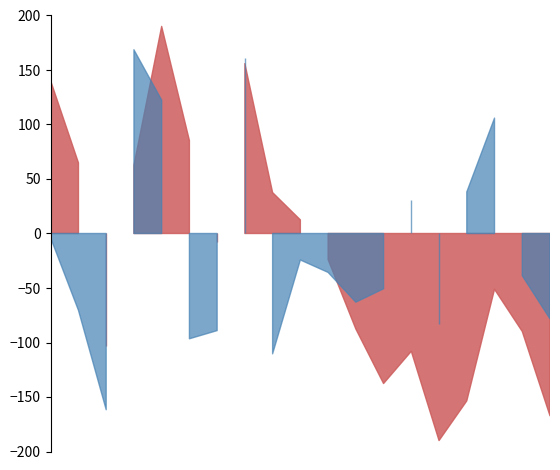

Rank the categories by 涨跌幅% value from highest to lowest.

2022-11-15, 2022-11-21, 2022-11-16, 2022-12-02, 2022-12-01, 2022-11-29, 2022-11-10, 2022-11-23, 2022-11-24, 2022-12-05, 2022-11-28, 2022-11-25, 2022-11-11, 2022-12-06, 2022-11-30, 2022-11-18, 2022-11-17, 2022-11-22, 2022-11-14